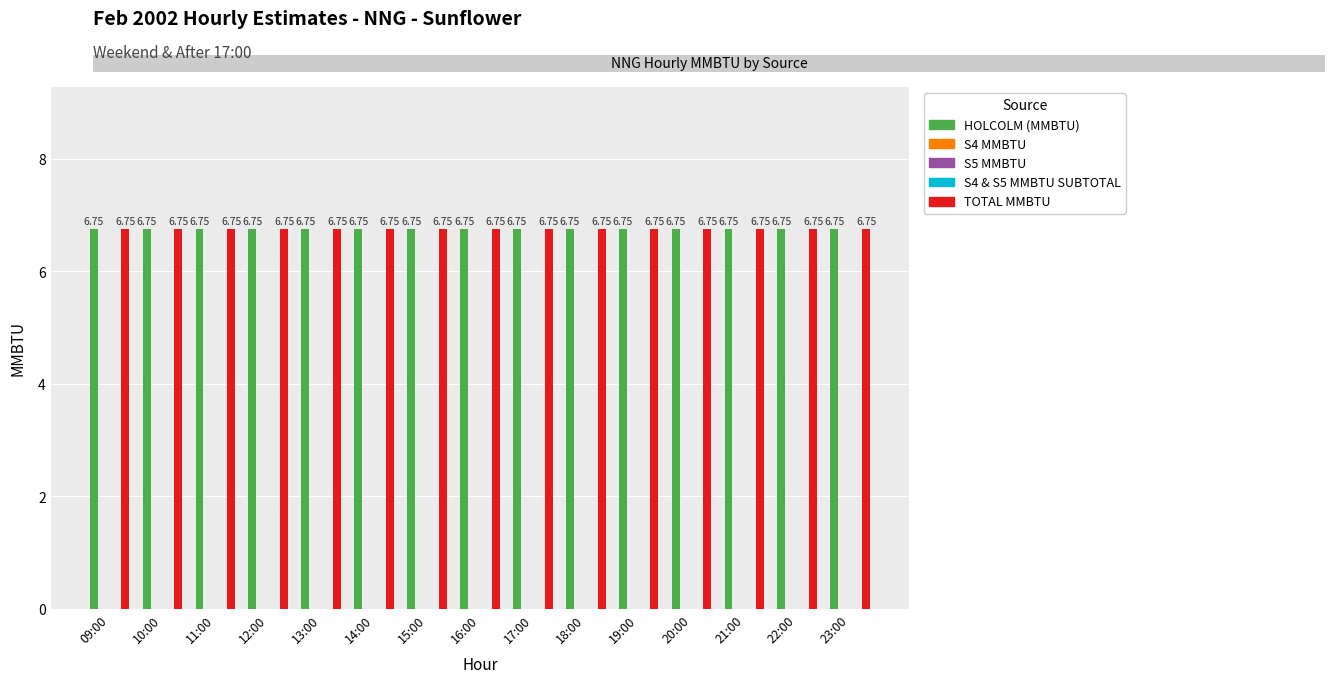

Which has a higher value, 13:00 or 16:00?

13:00